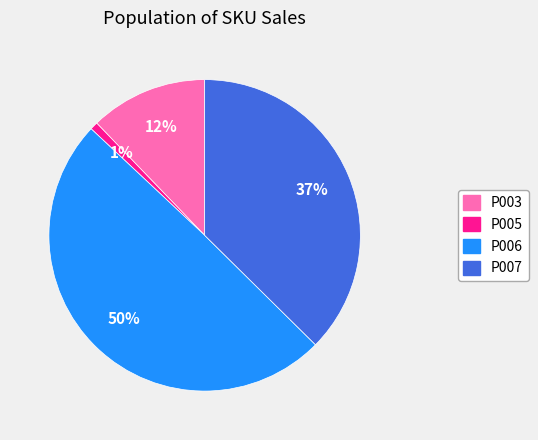

To the nearest percent, what is the average slice percentage?

25%